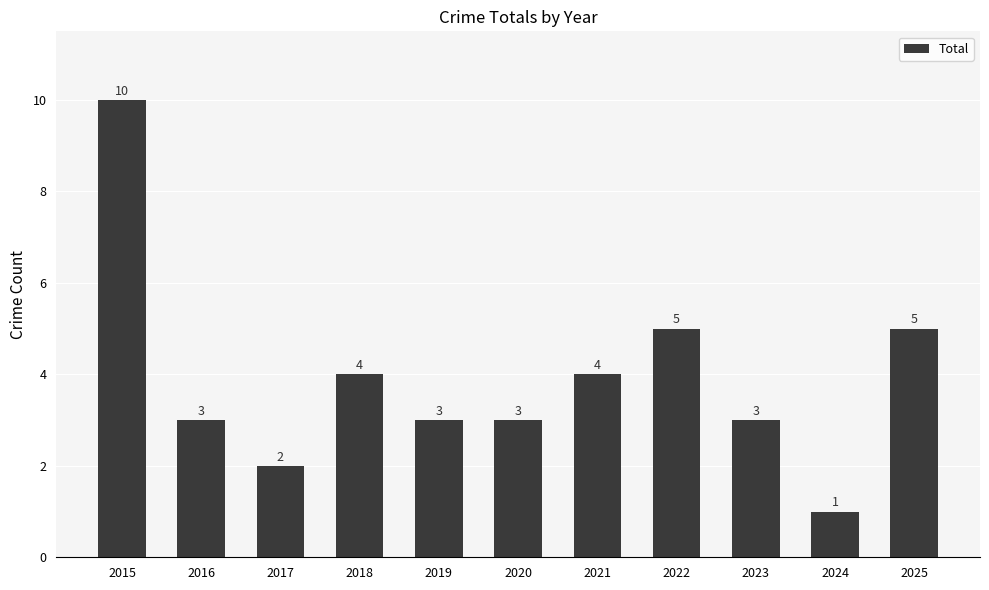

What is the difference between the maximum and minimum values?

9